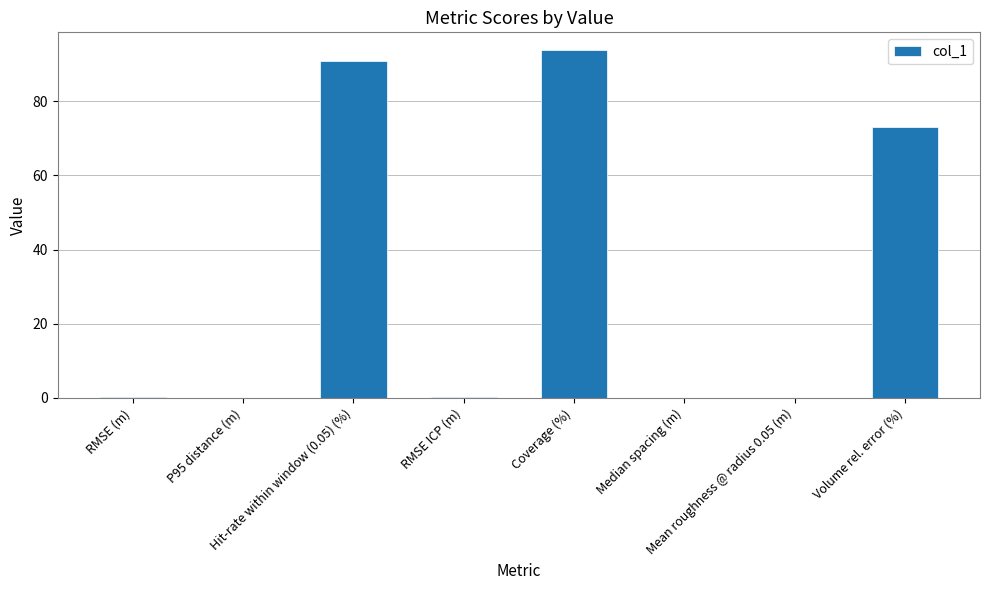

What is the difference between the values at Coverage (%) and Median spacing (m)?

93.9